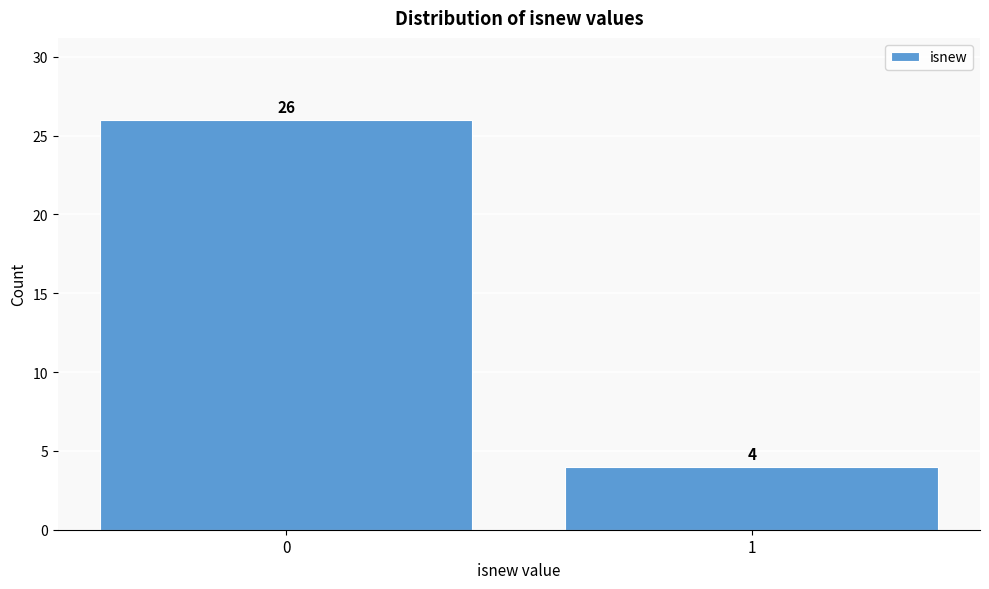

Reading right to left, transcribe all the data shown in this chart.

4	26